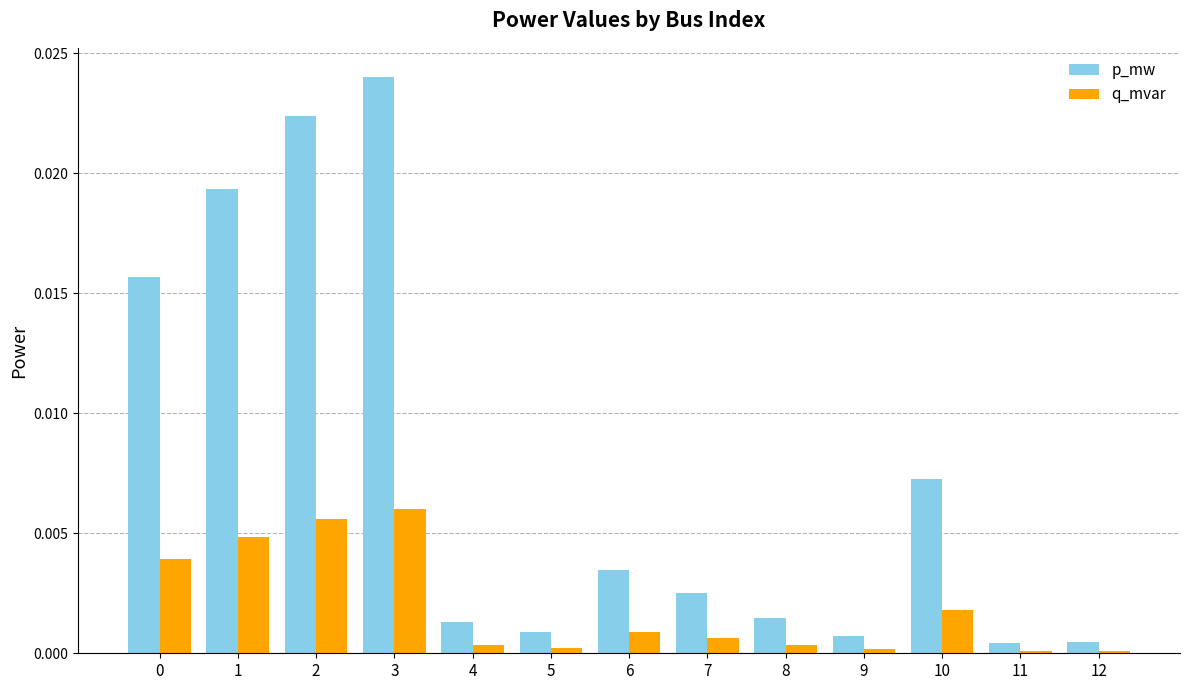

True or false: p_mw has a value of 0.0 at 6.

True